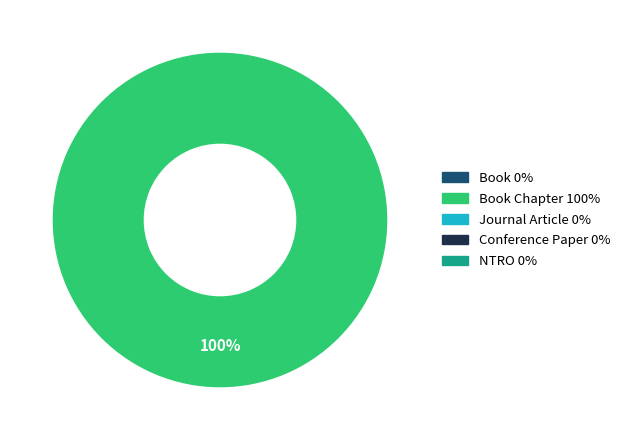

Is there any slice that represents more than half of the pie?

Yes